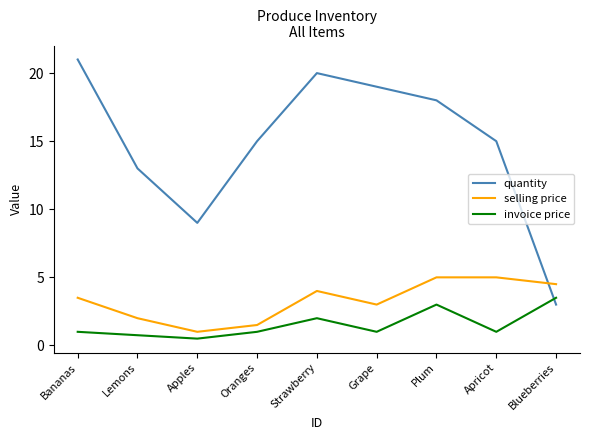

The invoice price series shows 2.0 at Strawberry. True or false?

True